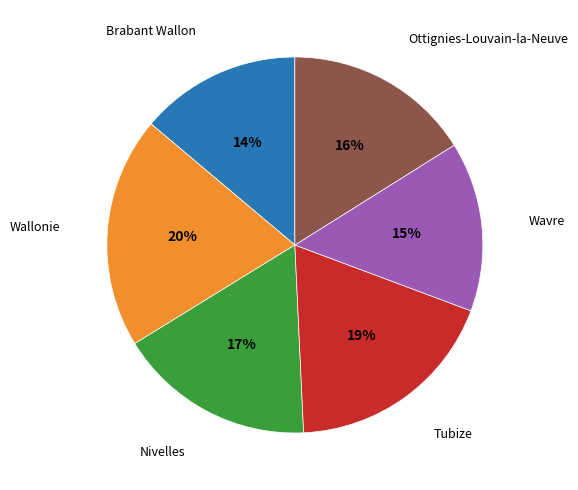

Is there any slice that represents more than half of the pie?

No